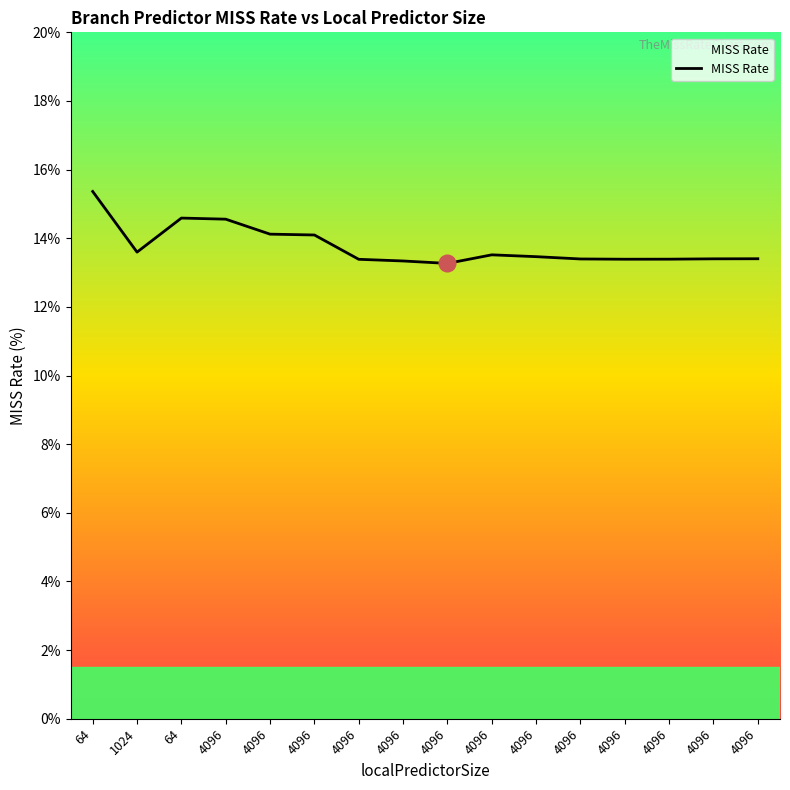

Does the chart display data point markers on the line(s)?

No